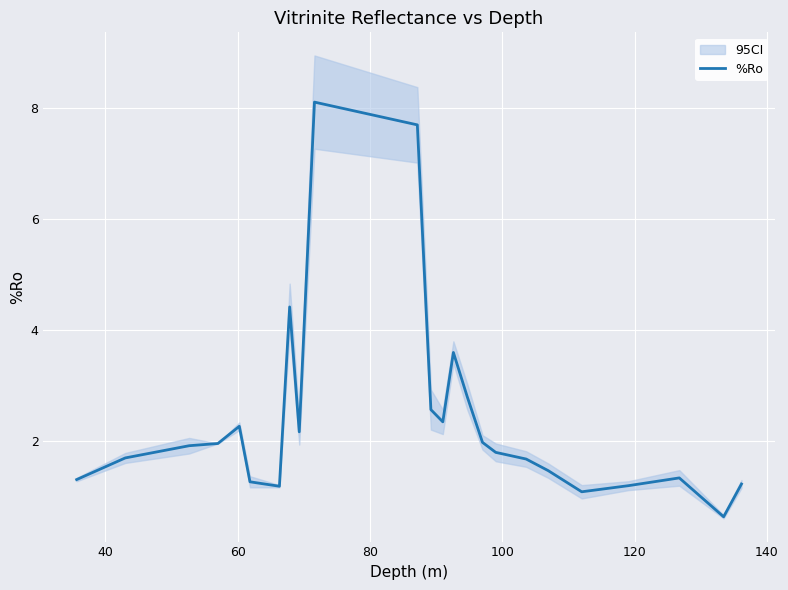

What is the value of the 3rd point from the left?

1.9